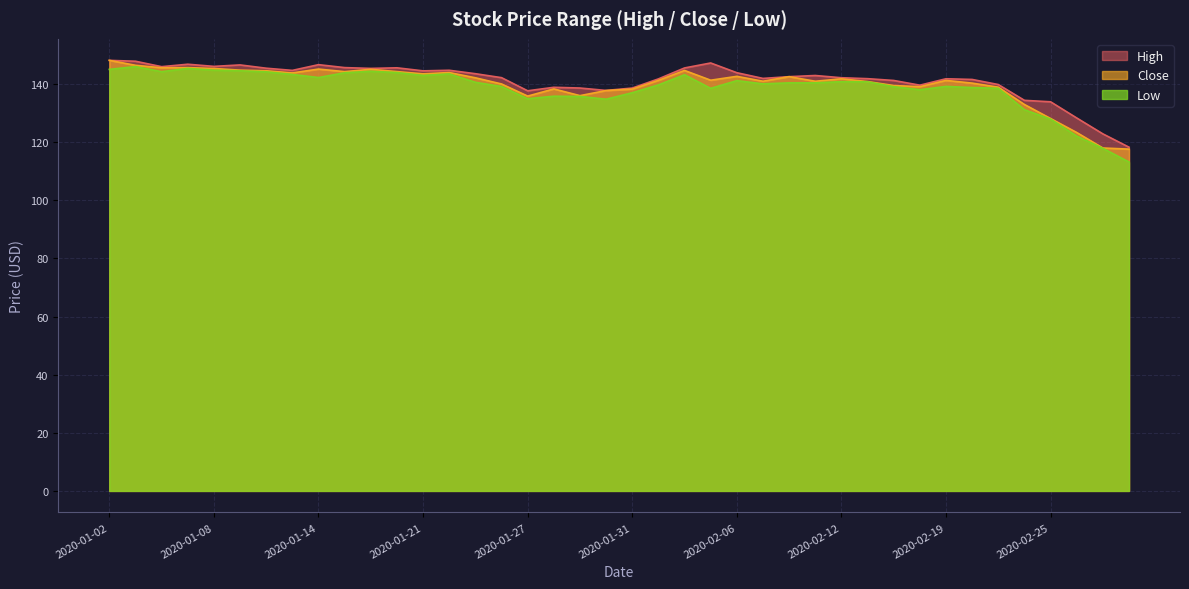

How many lines are shown in the chart?

3